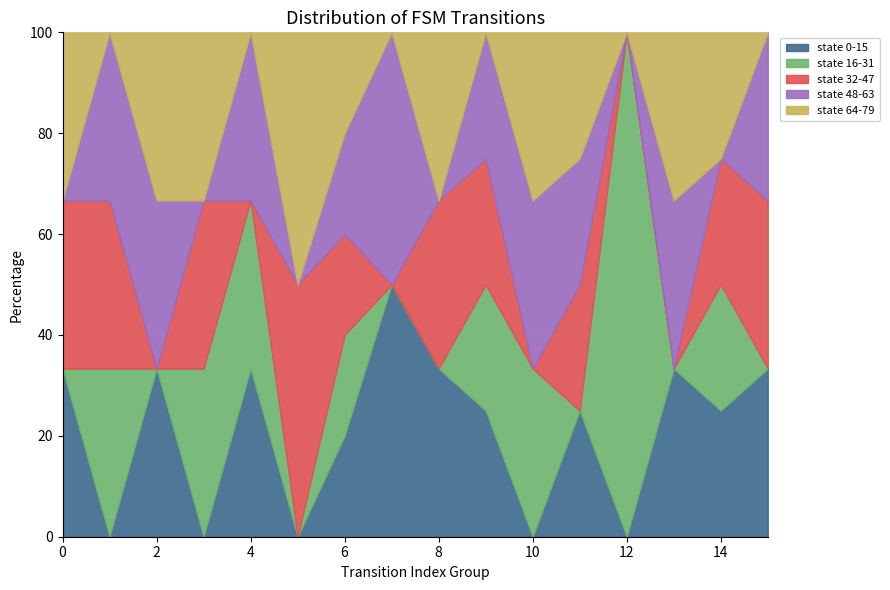

What is the total value across all series at 6?

100.0